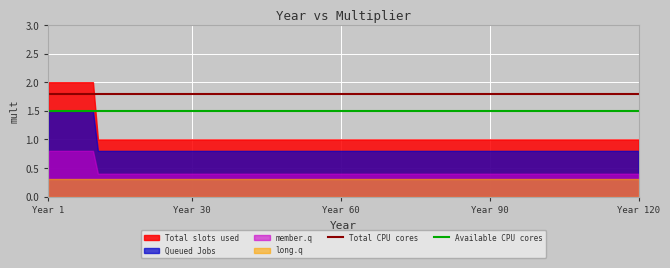

How many lines are shown in the chart?

4